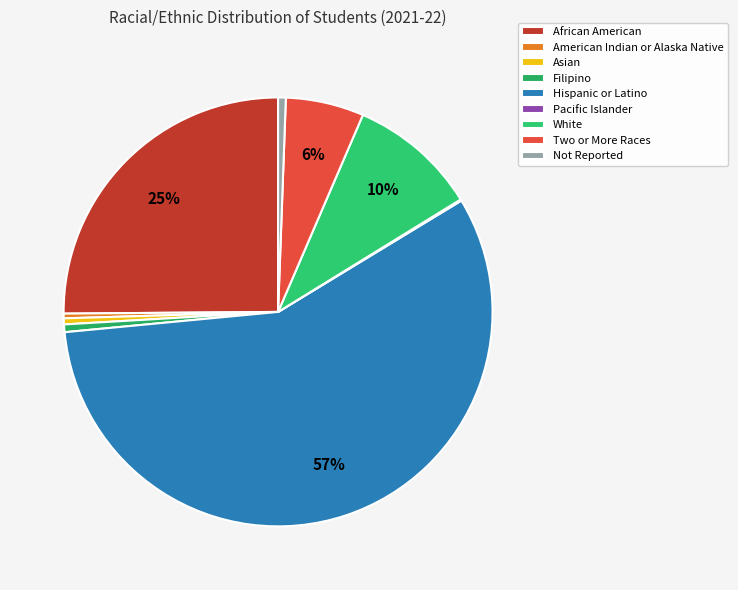

What is the largest slice in the pie chart?

Hispanic or Latino